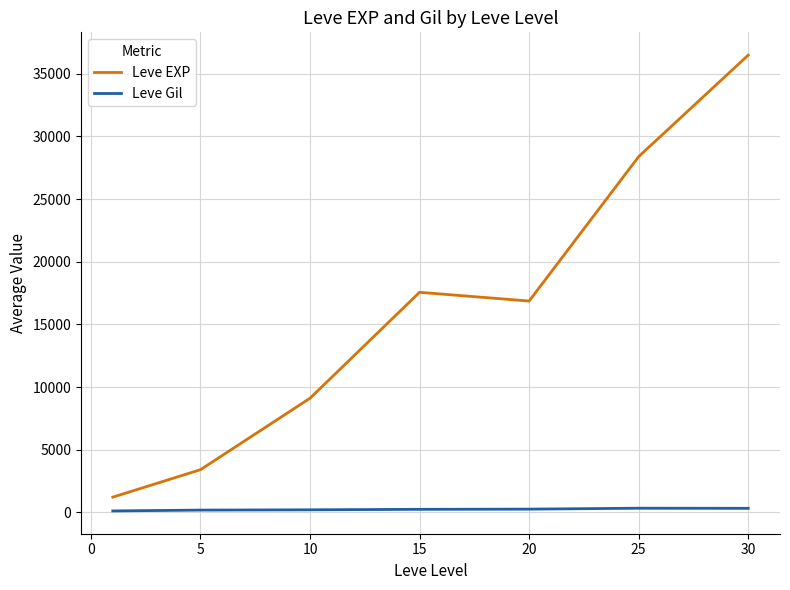

Rank the series by their maximum value, from highest to lowest.

Leve EXP, Leve Gil